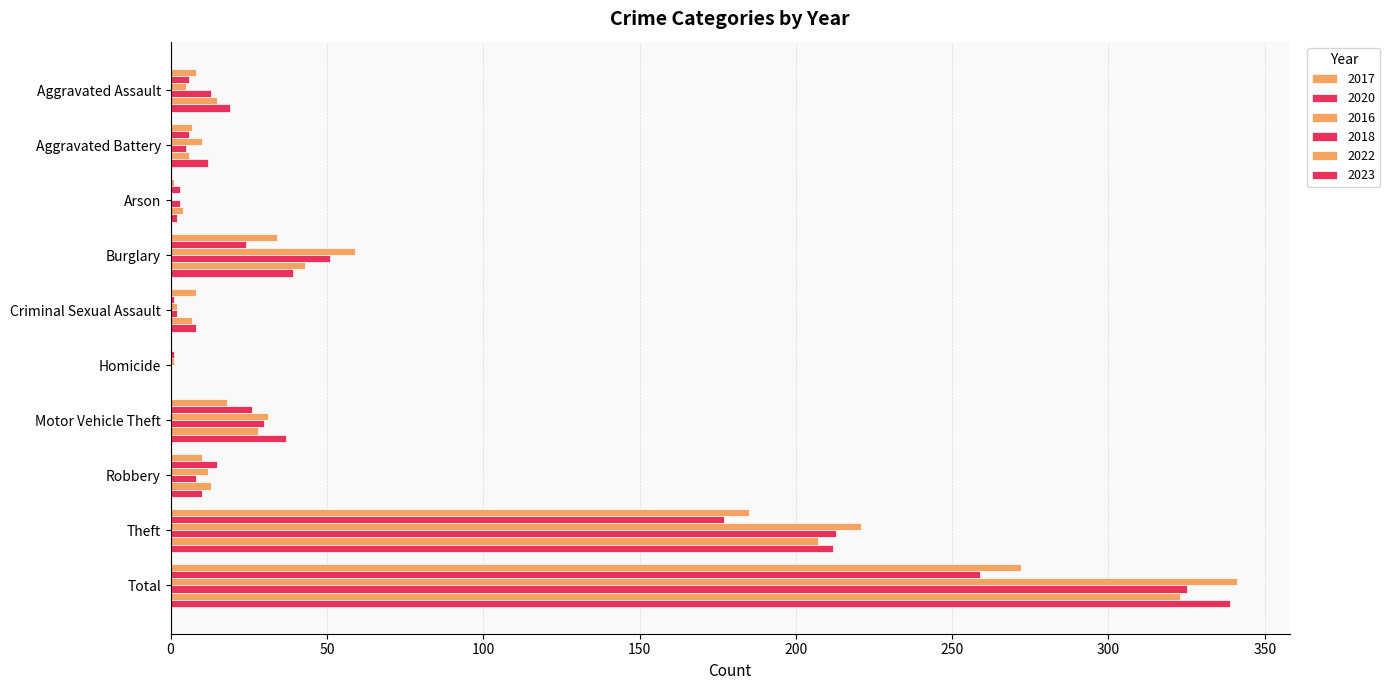

What is the total value across all series at Burglary?

250